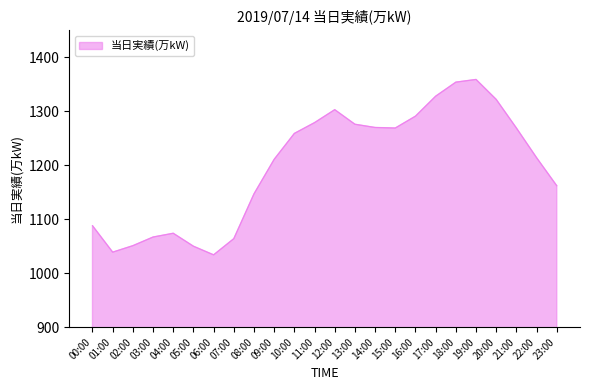

What is the difference between the second highest and second lowest values?

315